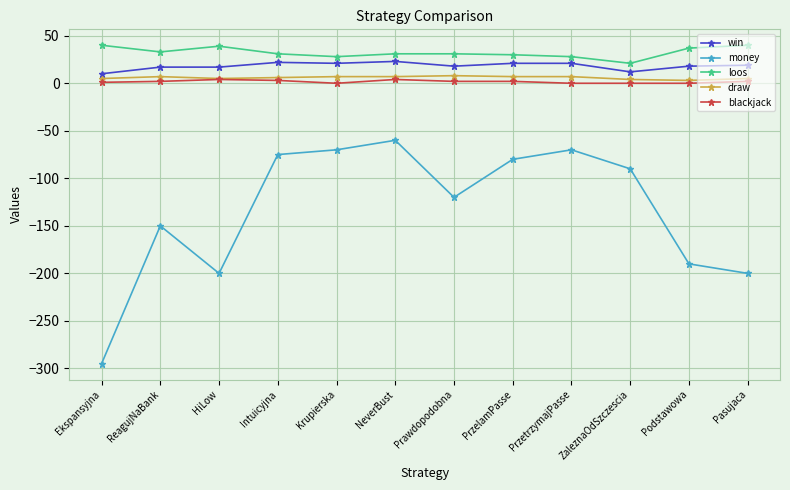

Which series has the largest total across all categories?

loos